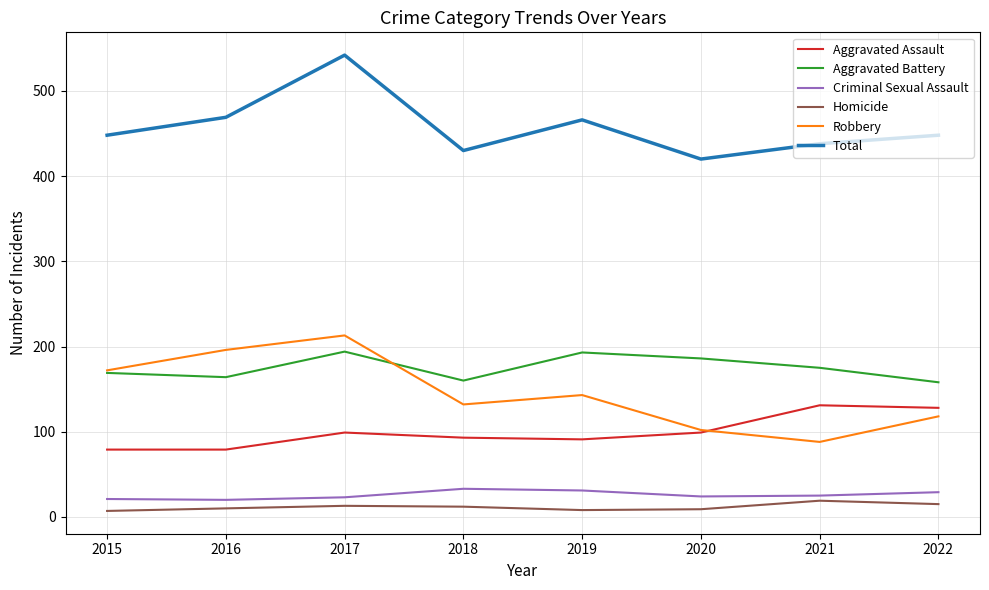

The value of Robbery at 2017 is 354. True or false?

False